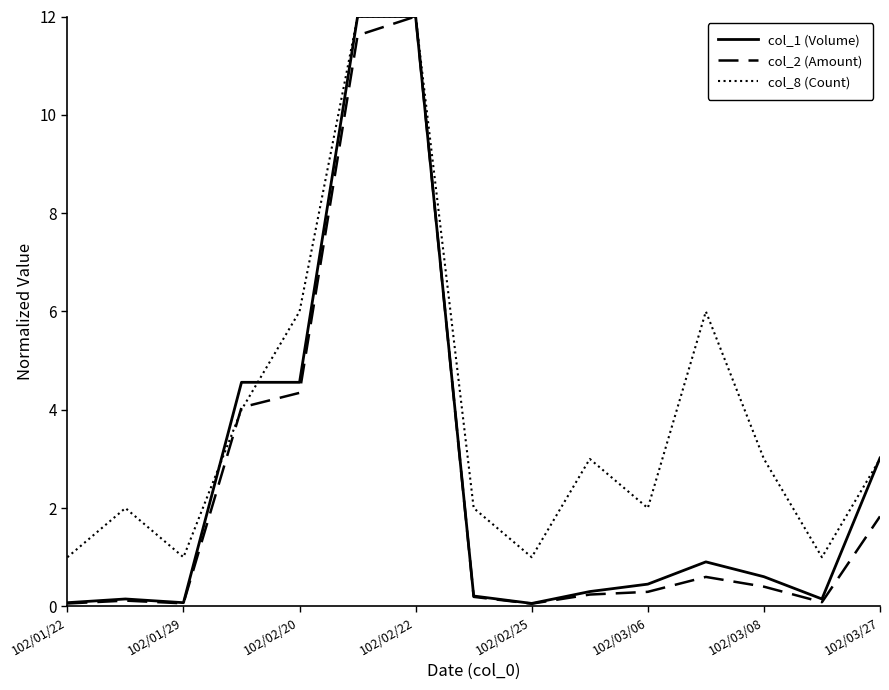

Which series has the largest total across all categories?

col_8 (Count)